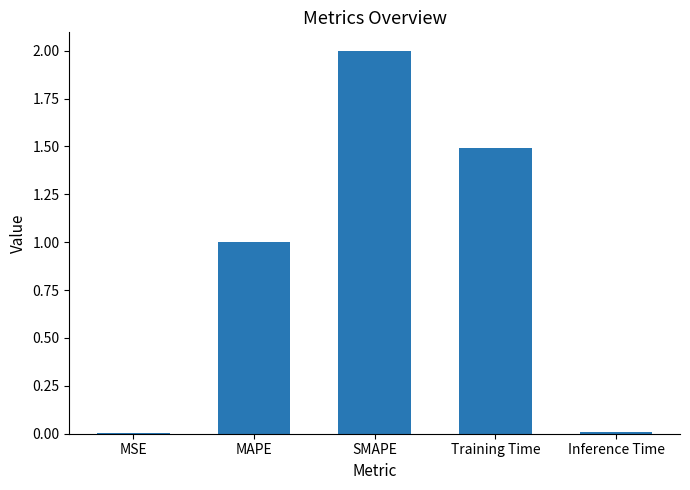

Read the value at Training Time.

1.5